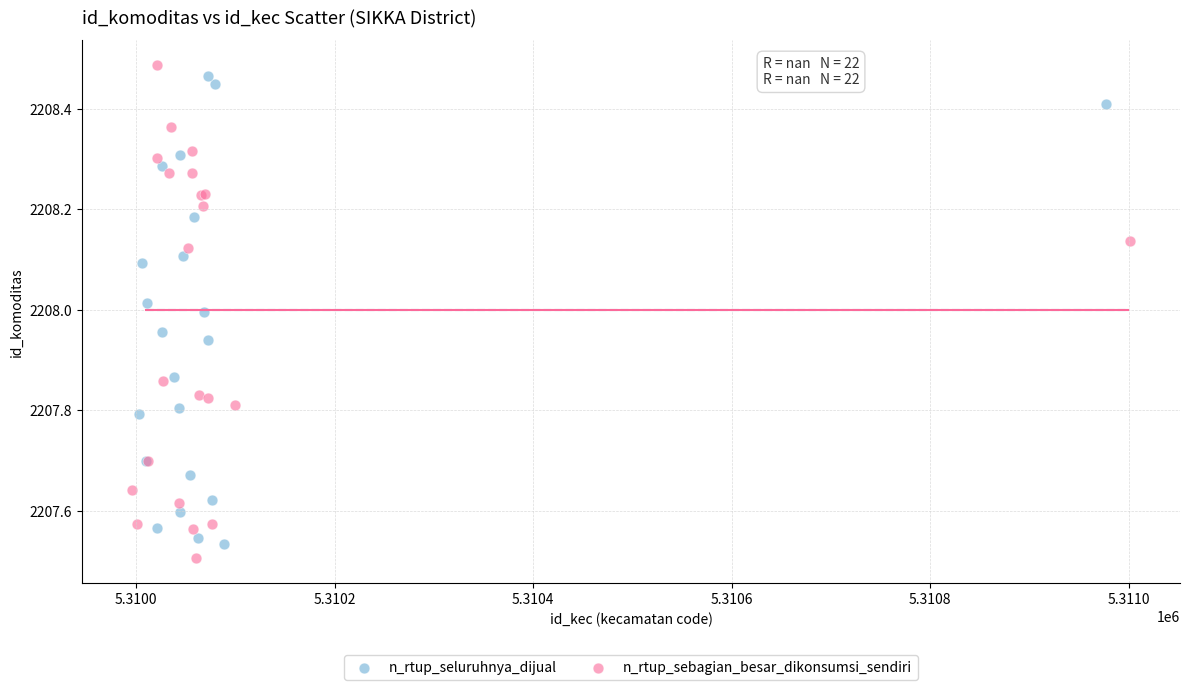

What are all the series names shown in the legend?

n_rtup_seluruhnya_dijual, n_rtup_sebagian_besar_dikonsumsi_sendiri